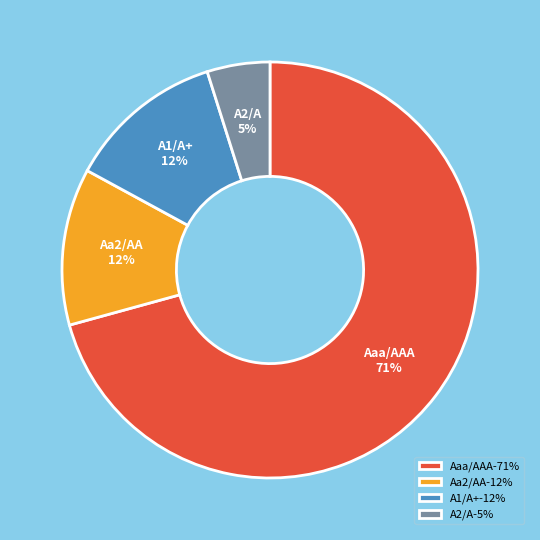

To the nearest percent, what is the average slice percentage?

25%